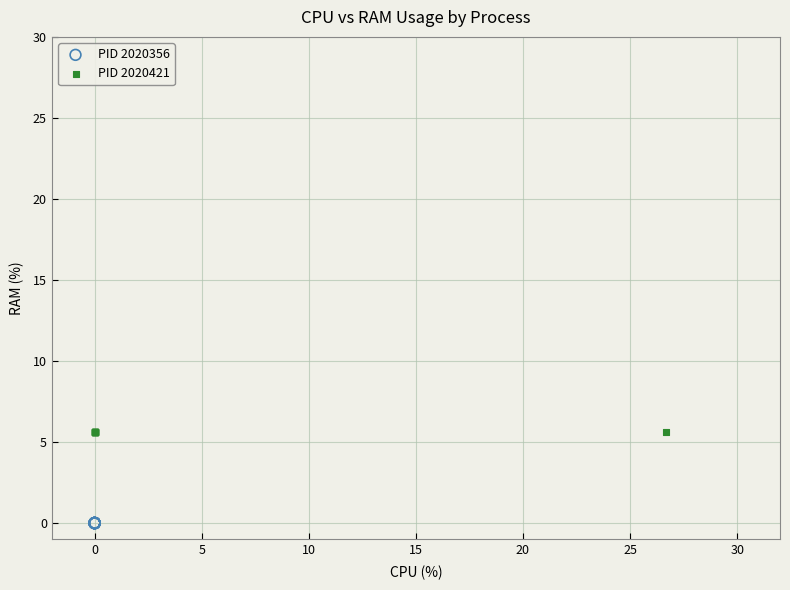

Which series reaches the maximum Y coordinate?

PID 2020421